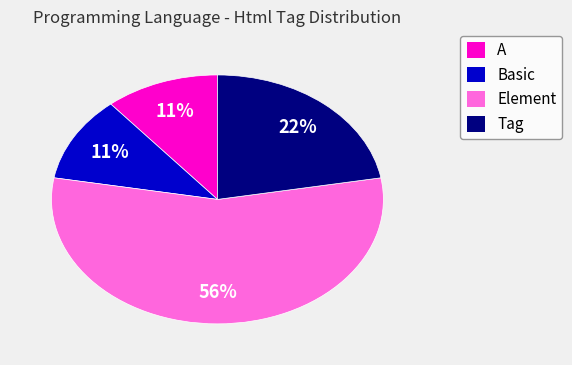

To the nearest percent, what is the average slice percentage?

25%